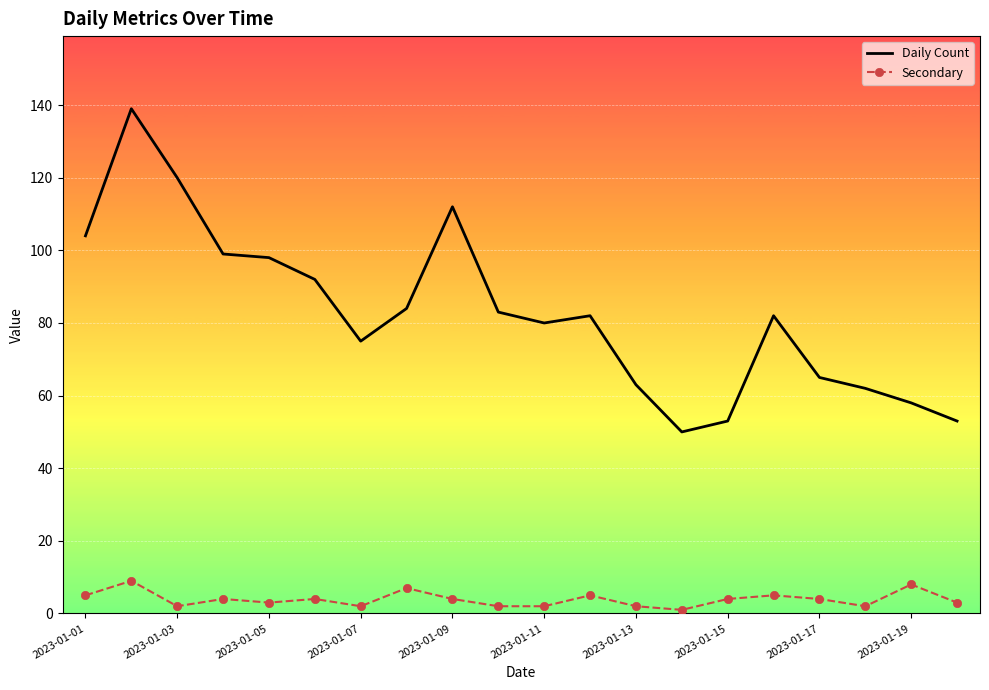

What is the difference between the maximum and minimum values in the Secondary series?

8